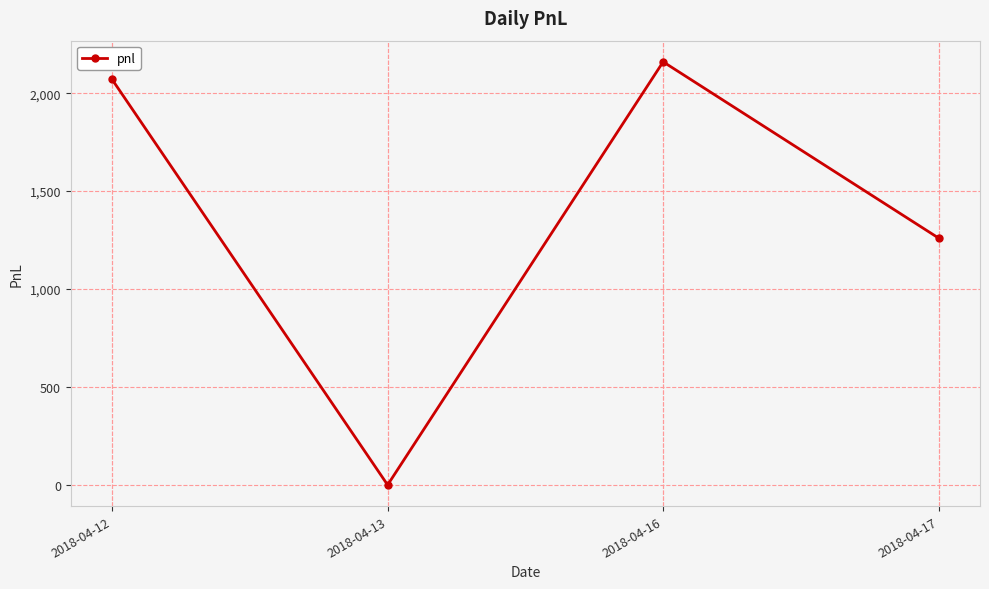

How many interior local peaks (higher than both neighbors) does the data have?

1